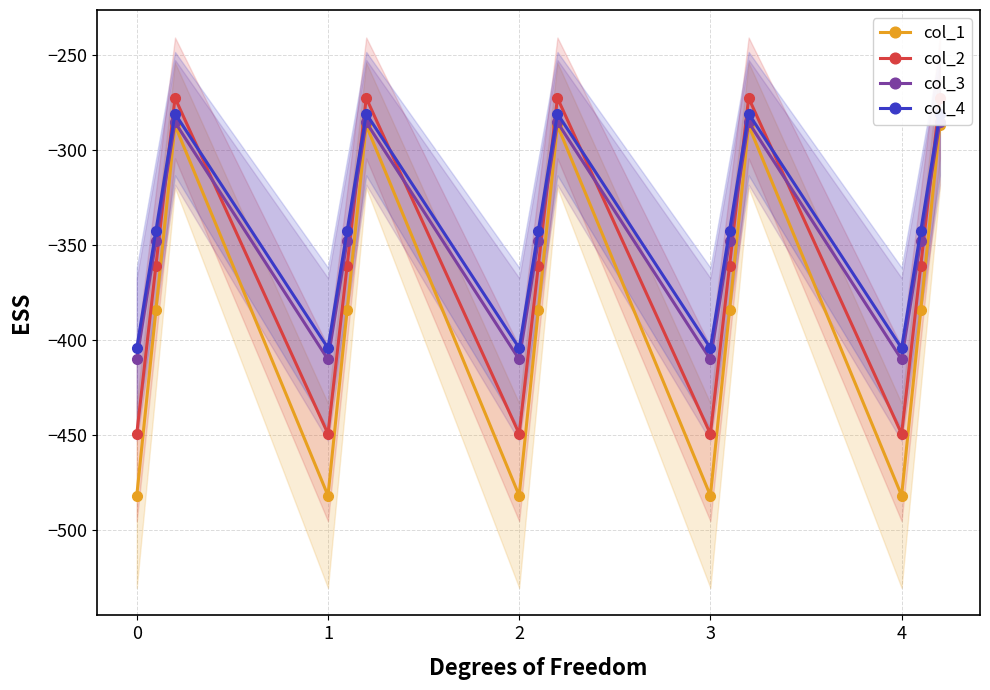

What is the average value of the col_4 series?

-342.7